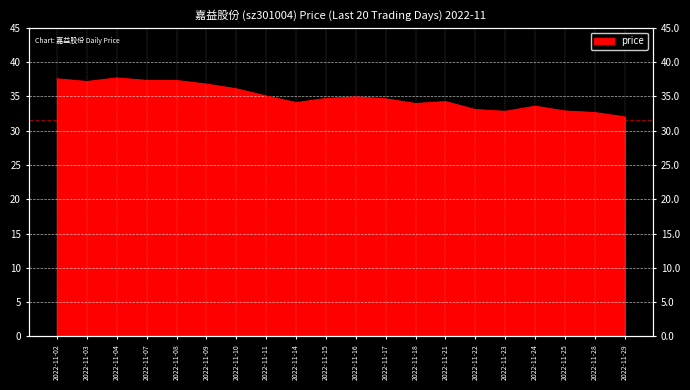

What is the difference between the maximum and minimum values?

5.7